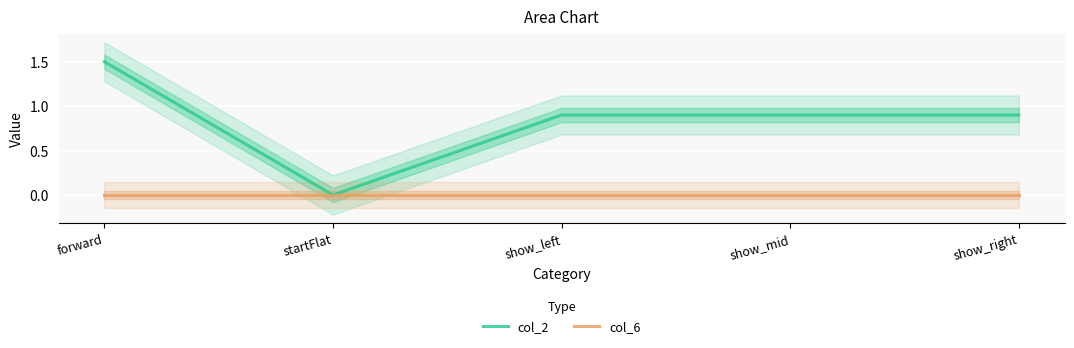

What is the sum of the col_2 values at forward and show_mid?

2.4